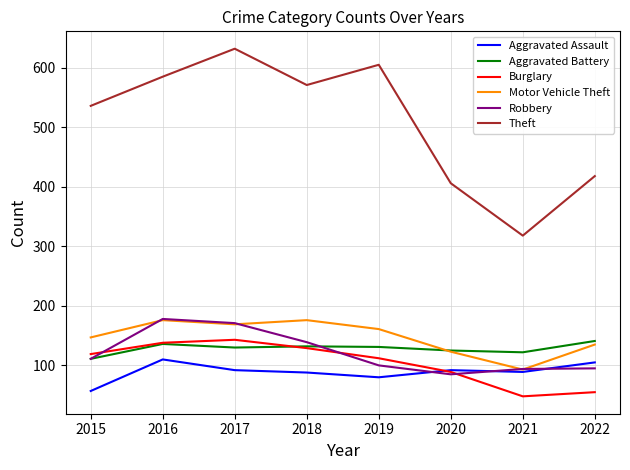

What are all the series names shown in the legend?

Aggravated Assault, Aggravated Battery, Burglary, Motor Vehicle Theft, Robbery, Theft